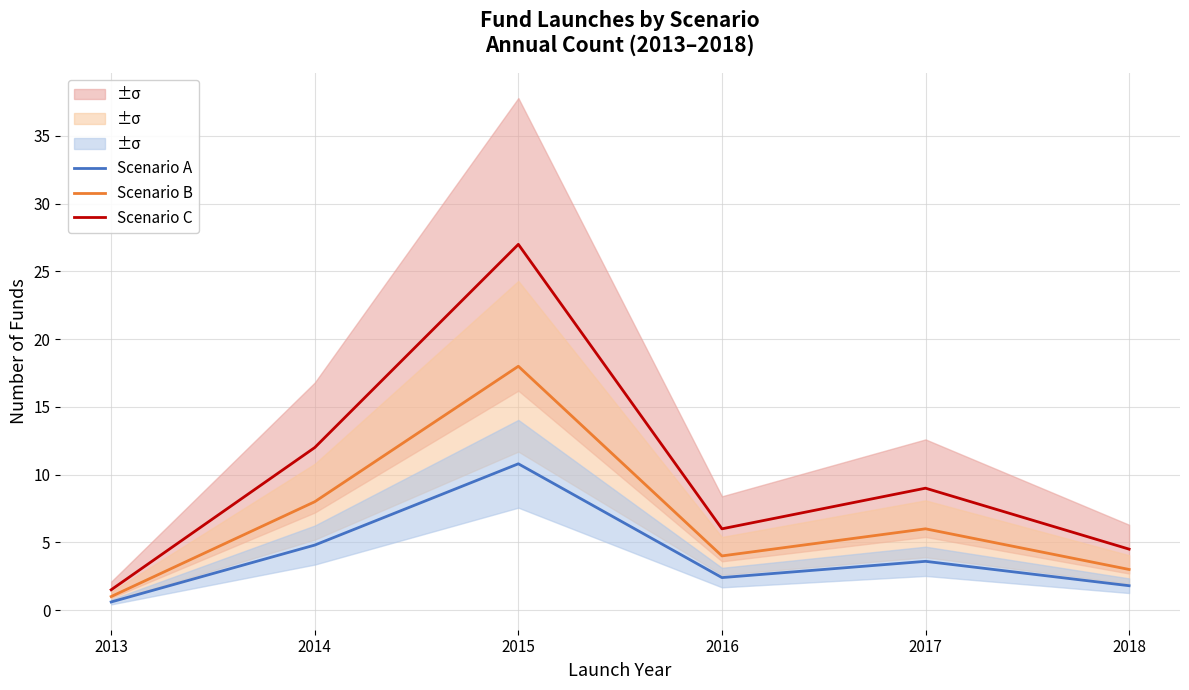

Reading right to left, extract all data points from this chart.

Scenario A: 2018=1.8	2017=3.6	2016=2.4	2015=10.8	2014=4.8	2013=0.6
Scenario B: 2018=3.0	2017=6.0	2016=4.0	2015=18.0	2014=8.0	2013=1.0
Scenario C: 2018=4.5	2017=9.0	2016=6.0	2015=27.0	2014=12.0	2013=1.5